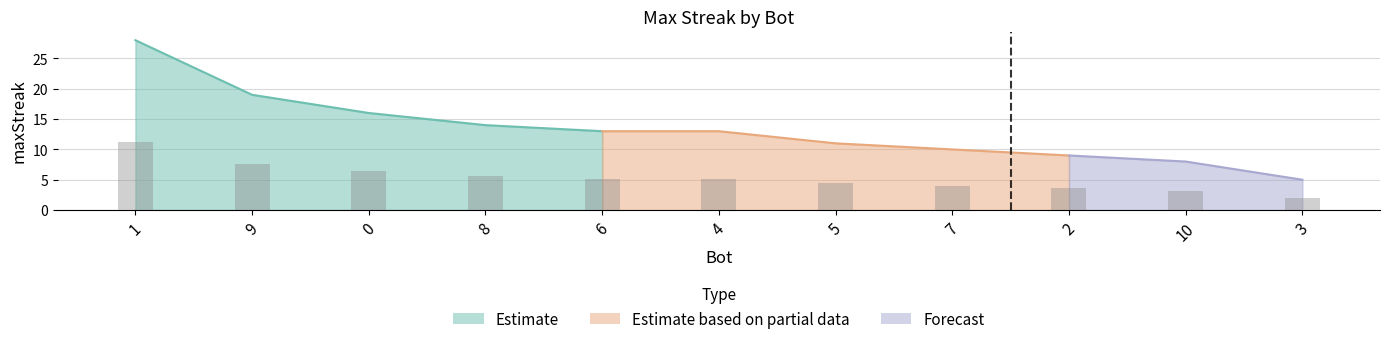

How many data points are less than 13?

5